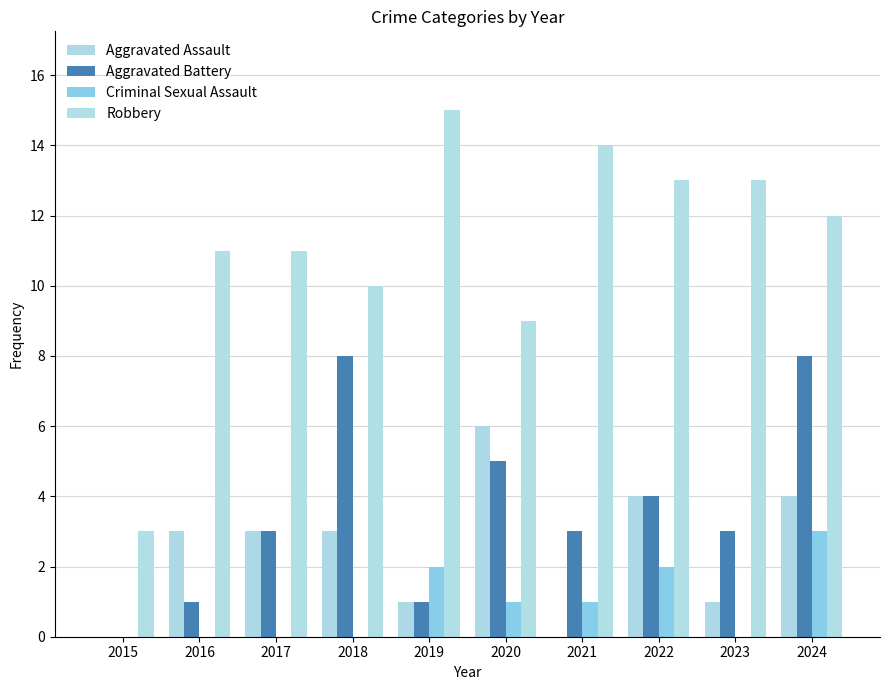

Are the bars grouped side by side (vs. stacked)?

Yes